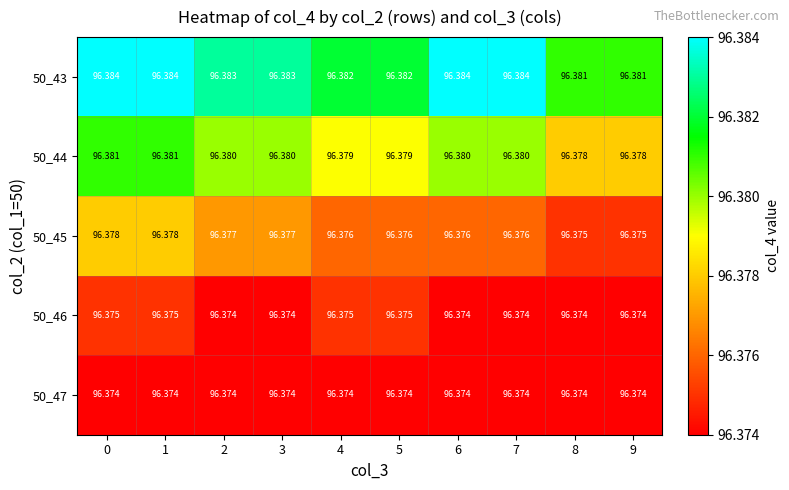

Is the value of 50_47 at 6 greater than the value of 50_43 at 4?

No